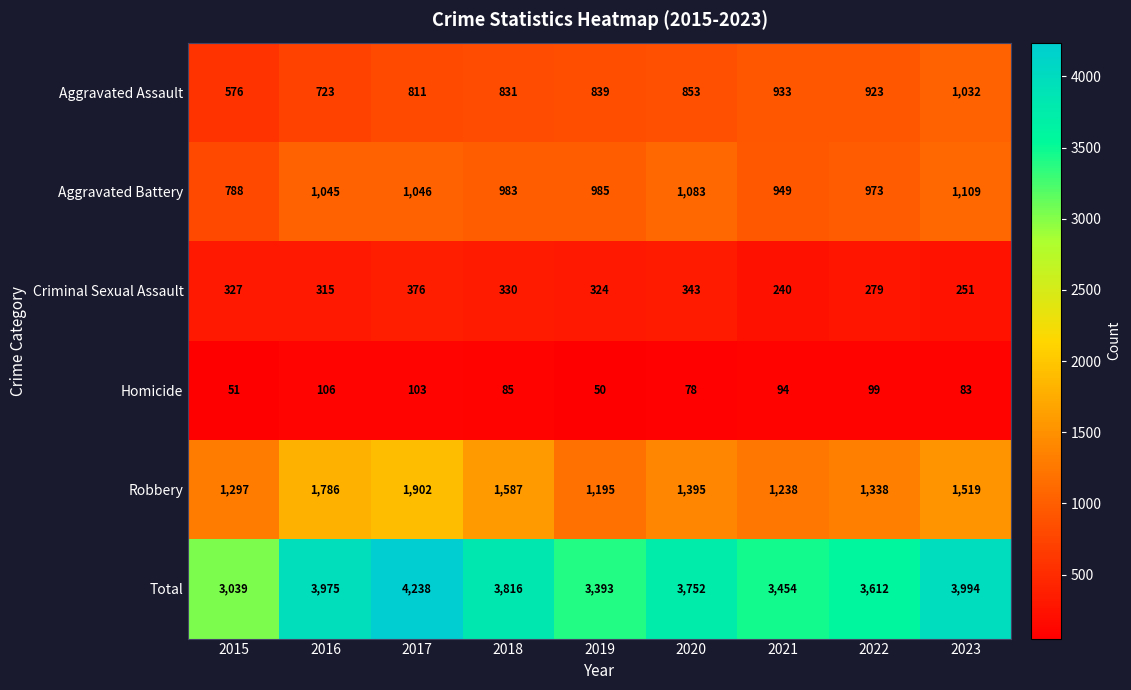

Which label corresponds to the largest value in the chart?

2017